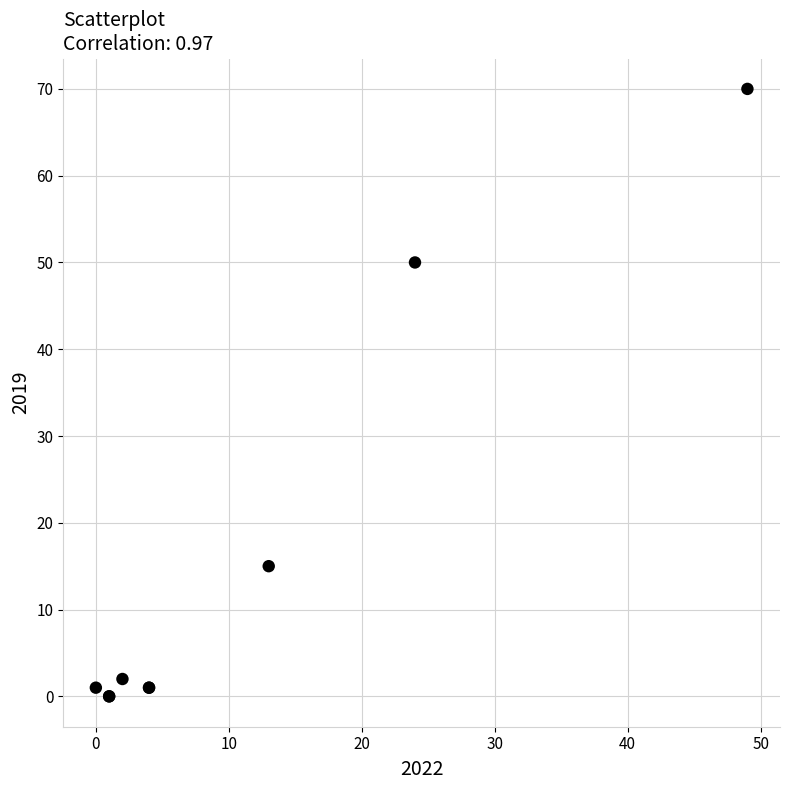

What Y value in the scatter plot is closest to 35?

50